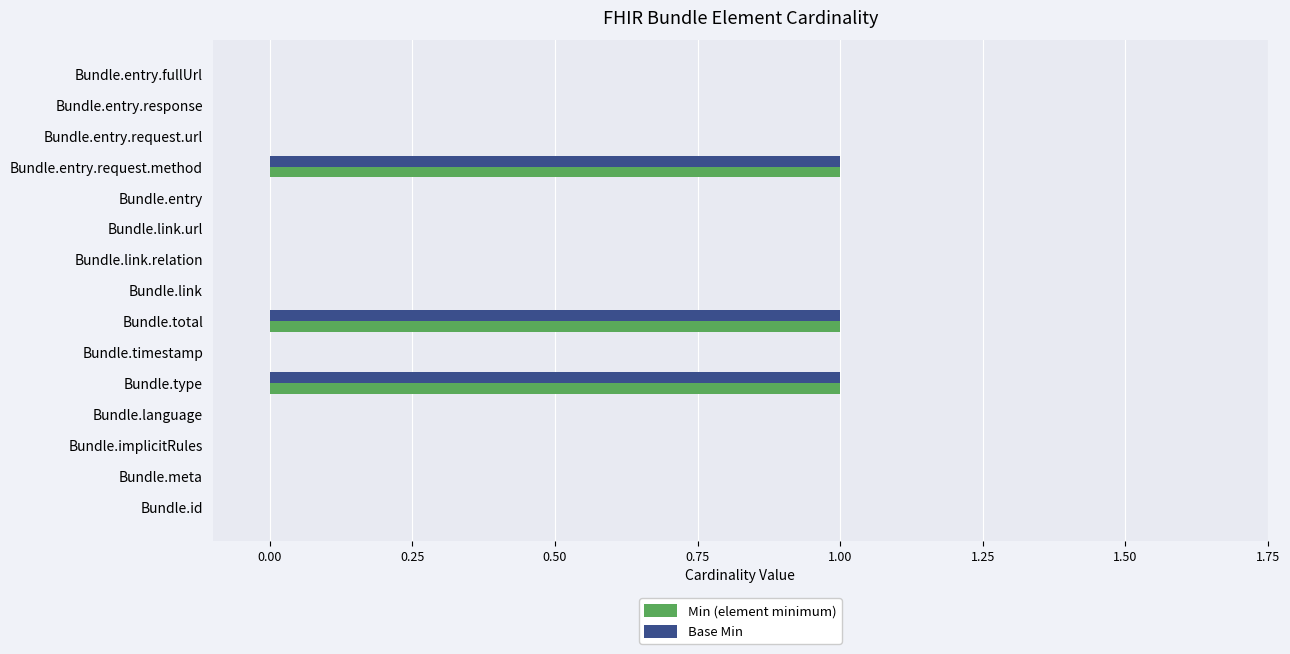

Count the number of categories in the chart.

15